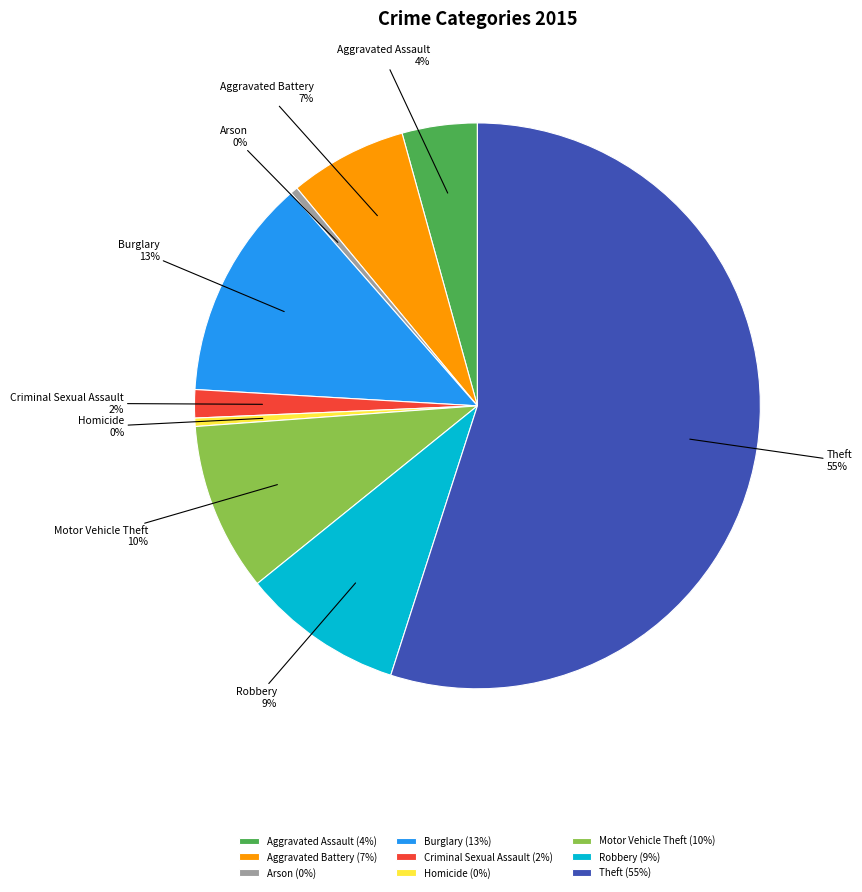

Combined, do Theft and Homicide account for over 50%?

Yes